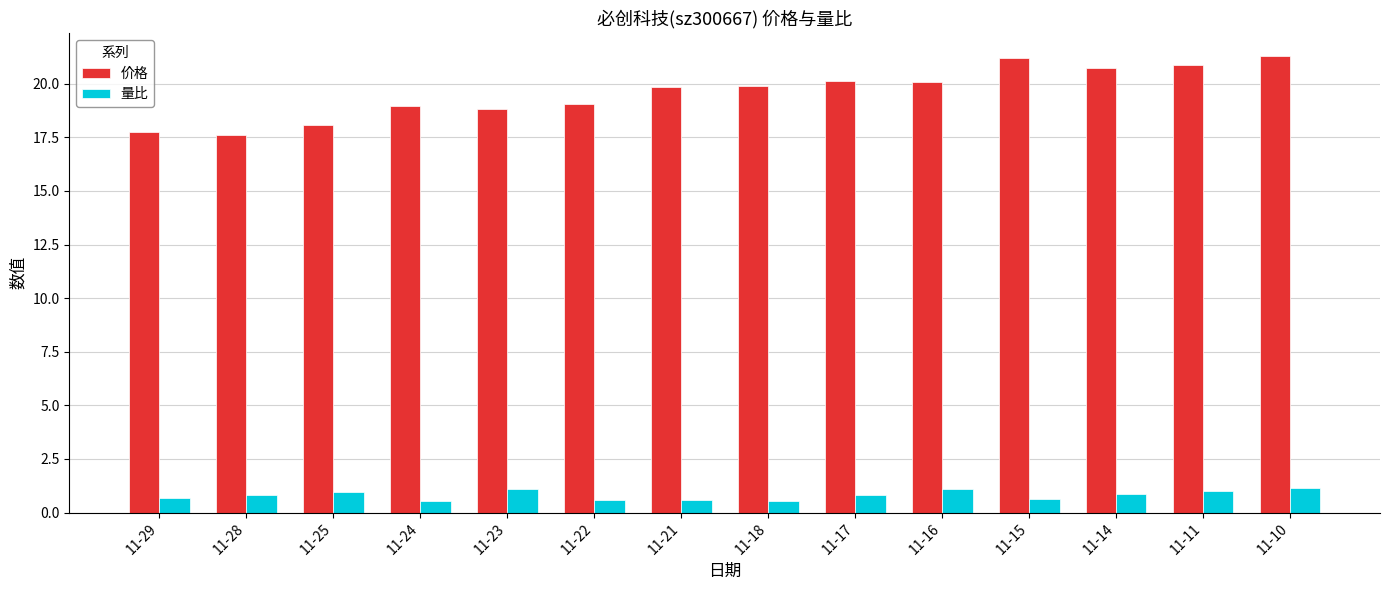

What is the spread (max minus min) of values at 11-22?

18.5